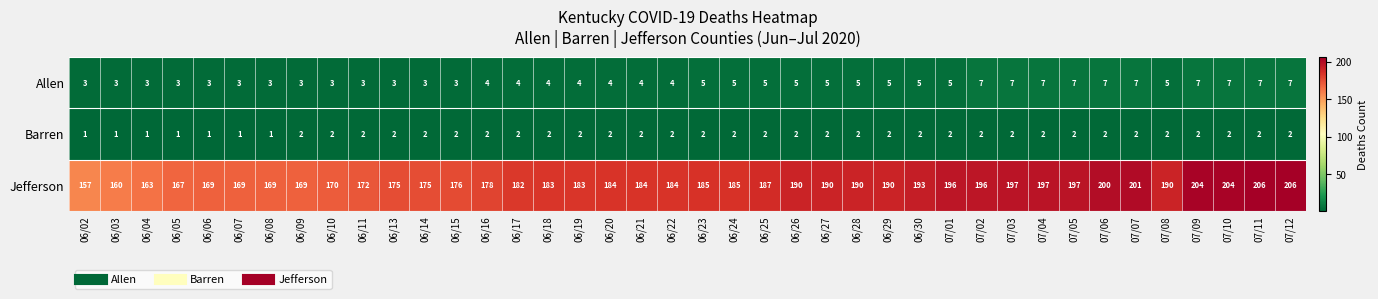

At which label does Jefferson reach its minimum?

06/02